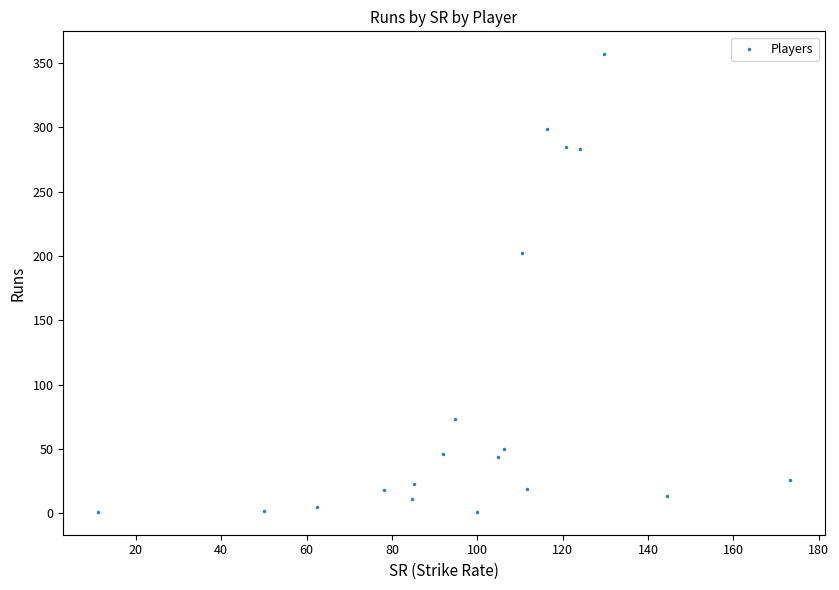

What Y value in the scatter plot is closest to 179?

202